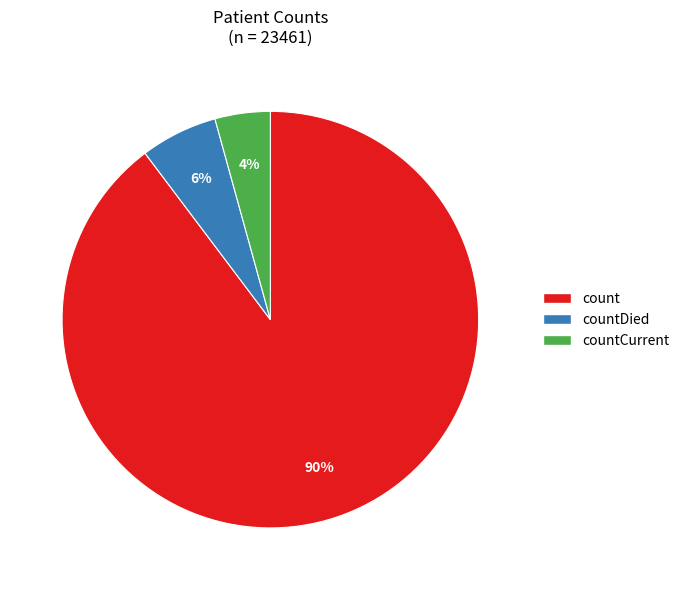

Is there any slice that represents more than half of the pie?

Yes